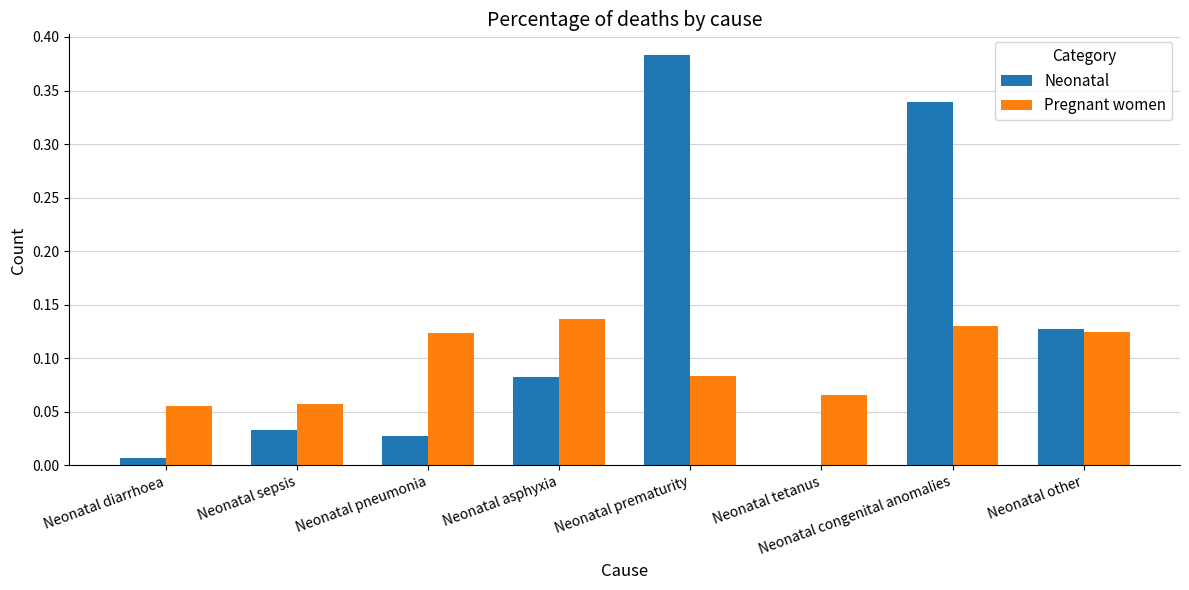

What is the spread (max minus min) of values at Neonatal congenital anomalies?

0.2